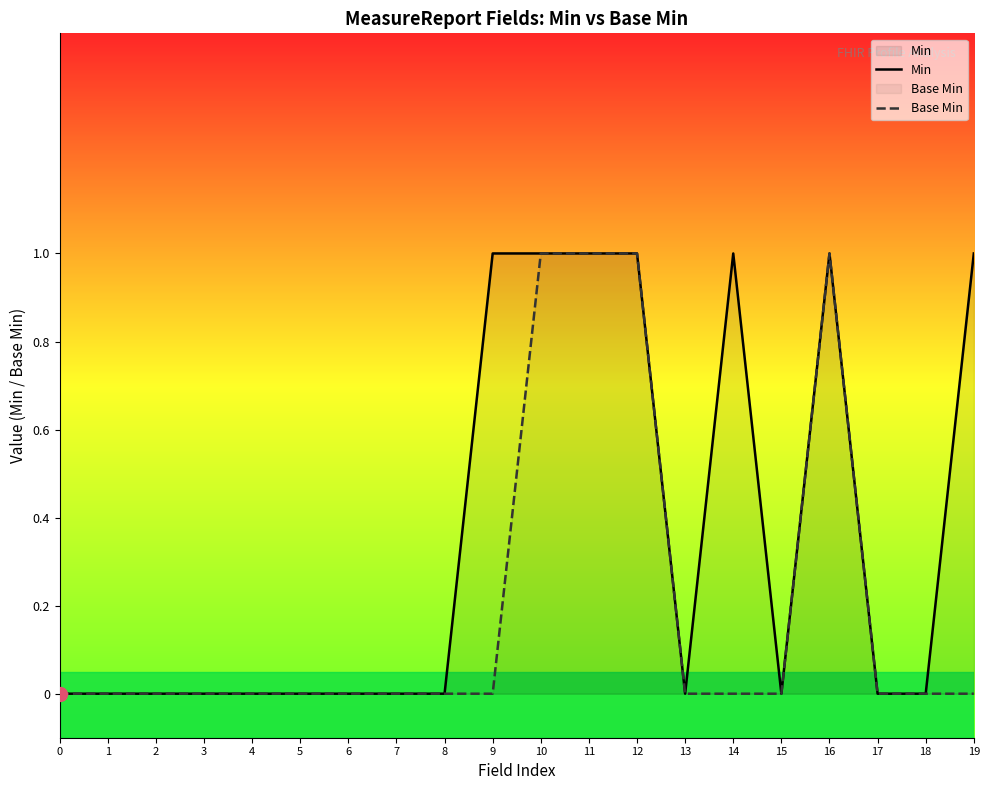

Does the chart display data point markers on the line(s)?

No